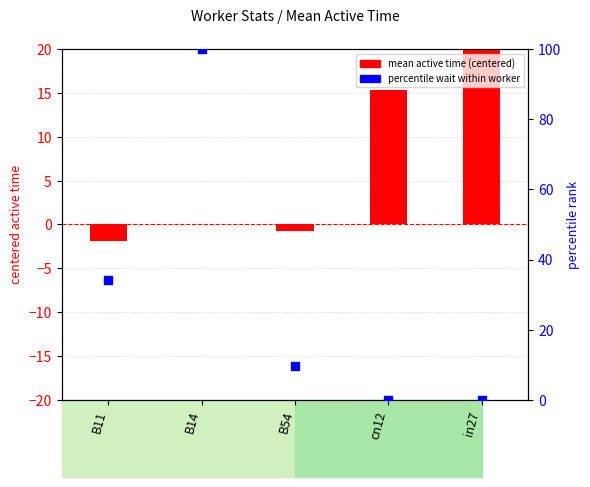

What is the total value across all series at cn12?

15.3